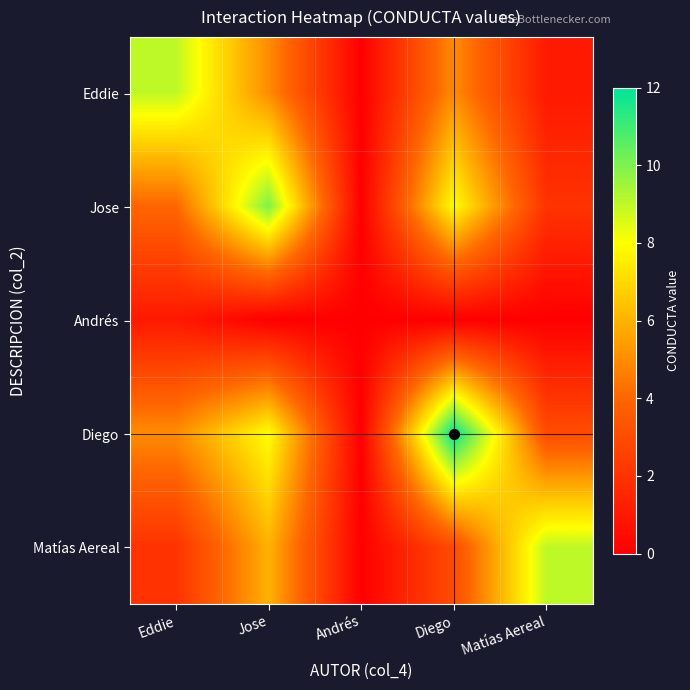

Which category has the lowest value across all series?

Andrés